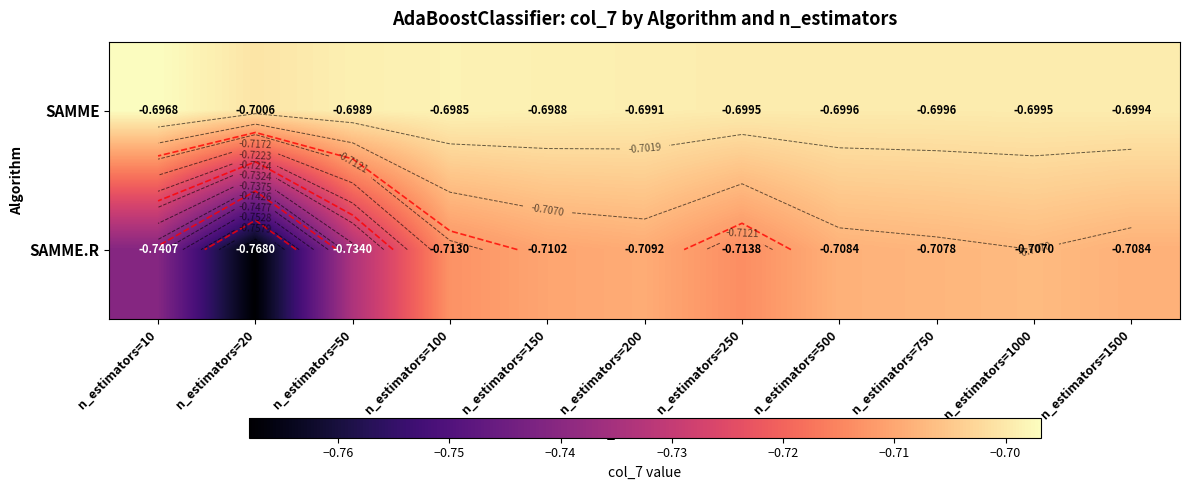

How many data points does each series have?

11